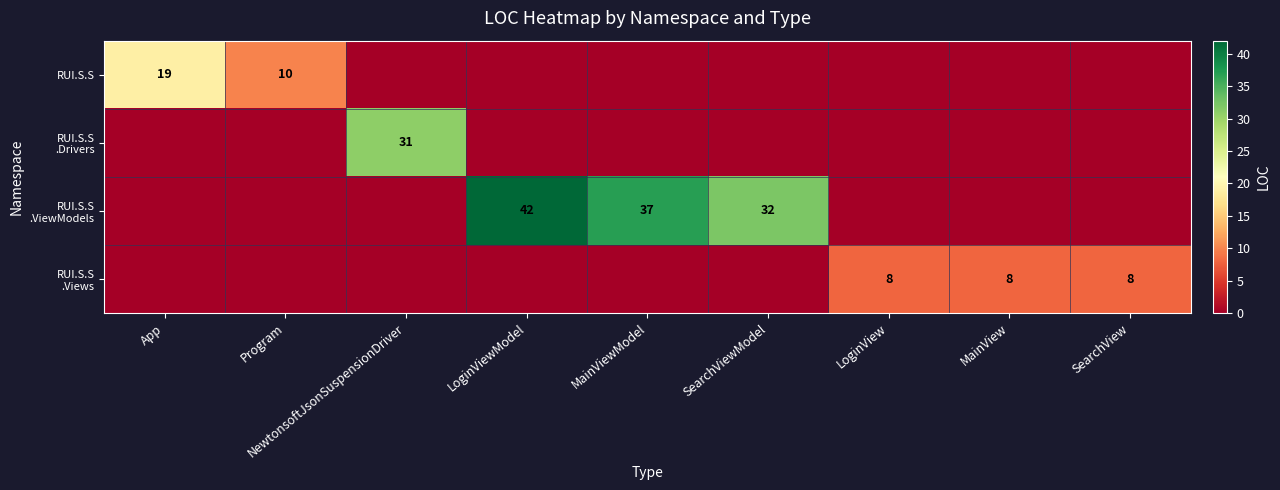

What is the sum of the RUI.S.S values at App and Program?

29